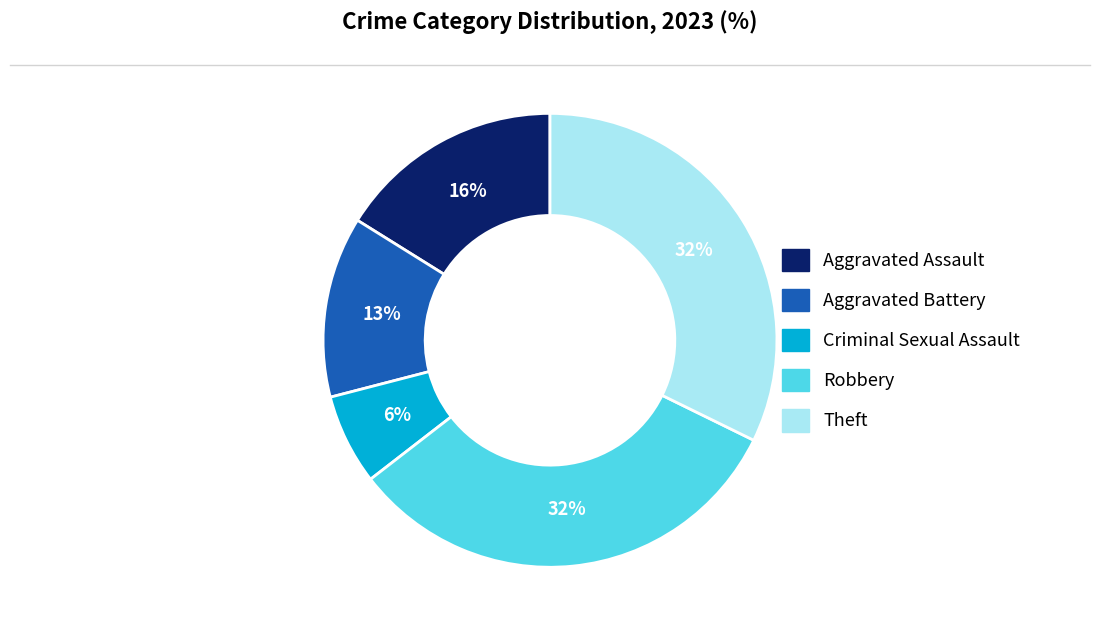

To the nearest percent, what percentage of the pie is Robbery?

32%